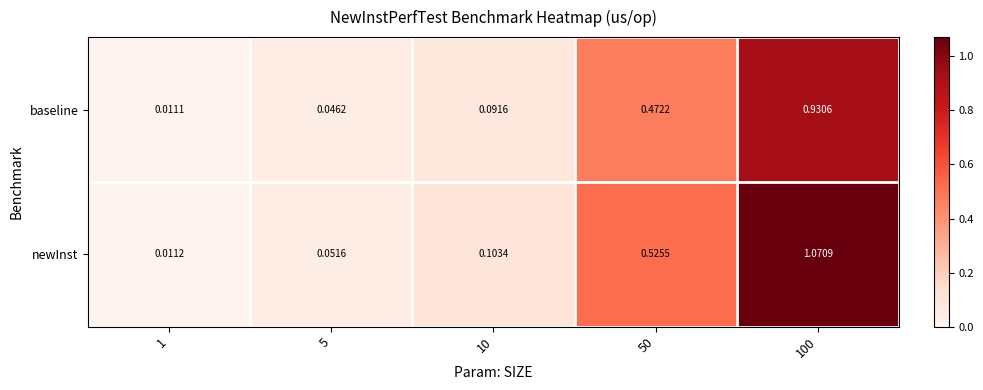

List the series in order of their peak value, highest first.

newInst, baseline